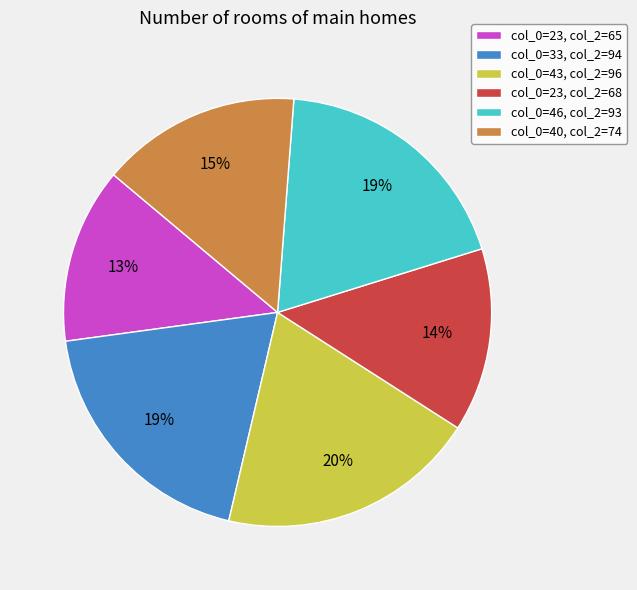

To the nearest percent, what is the average slice percentage?

17%